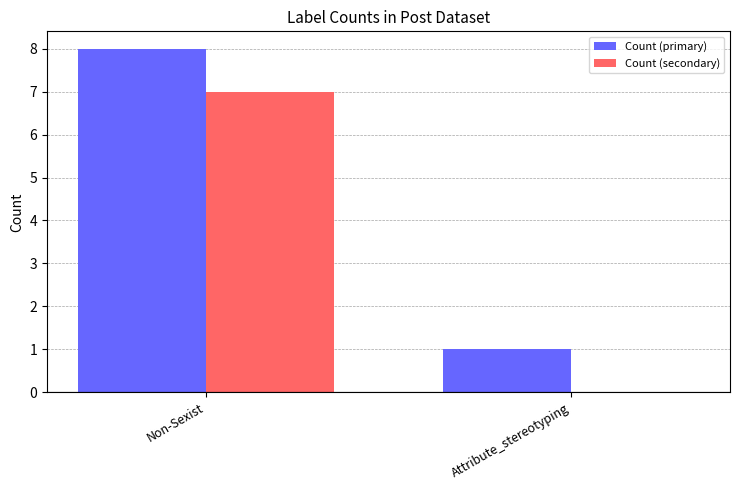

Count the number of data series in this chart.

2